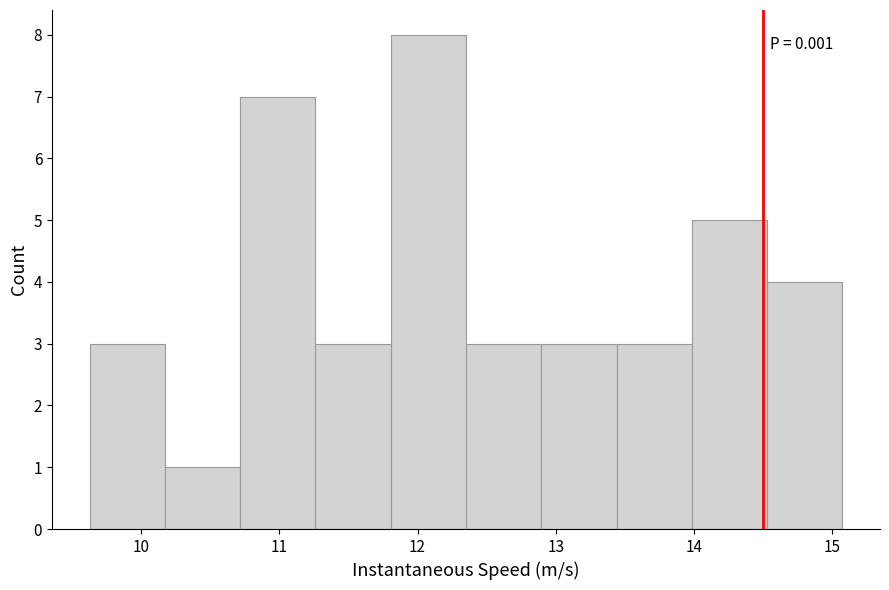

Which range on the x-axis has the tallest bar?

11.8 to 12.4